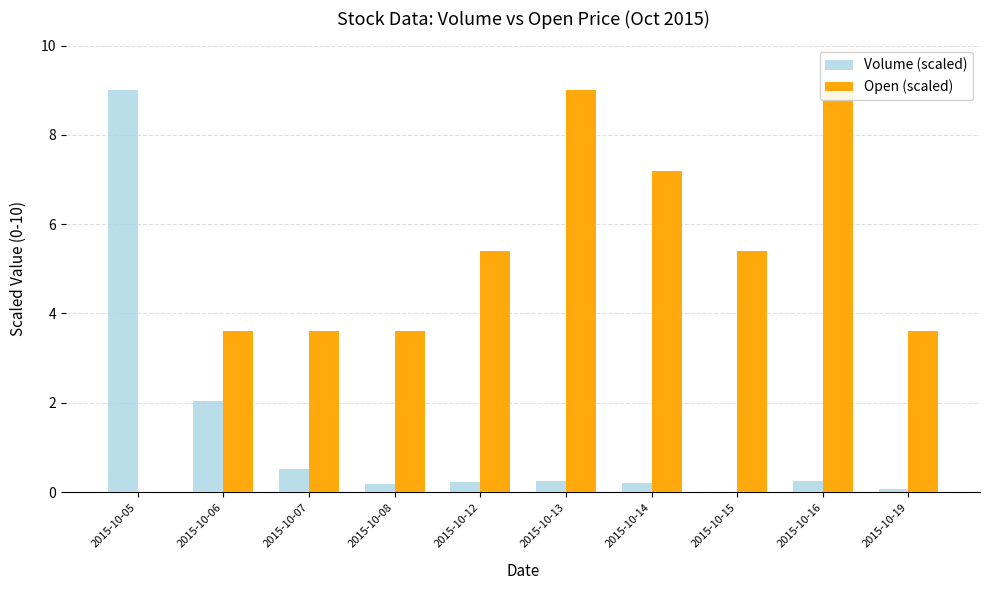

How many values in the Open (scaled) series exceed 5?

5